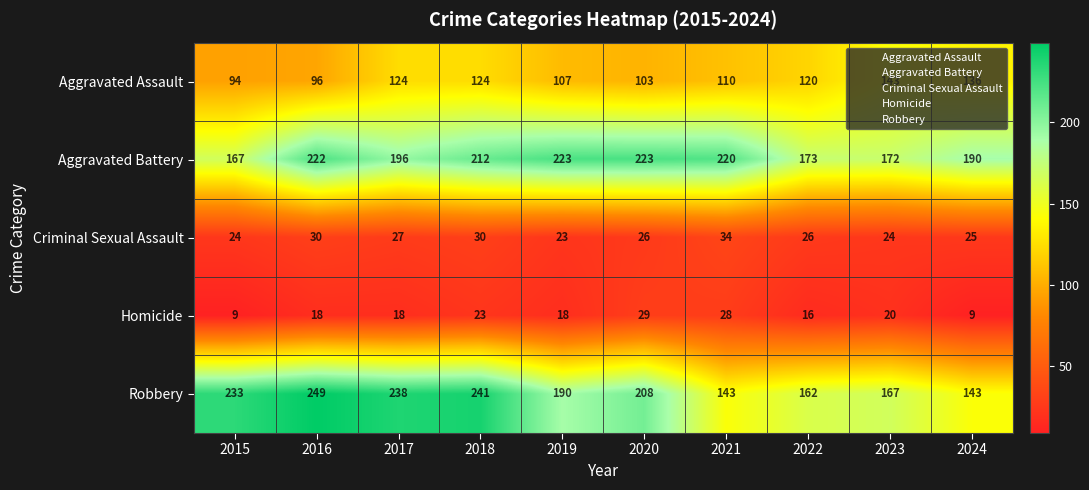

What is the sum of all Aggravated Battery values?

1998